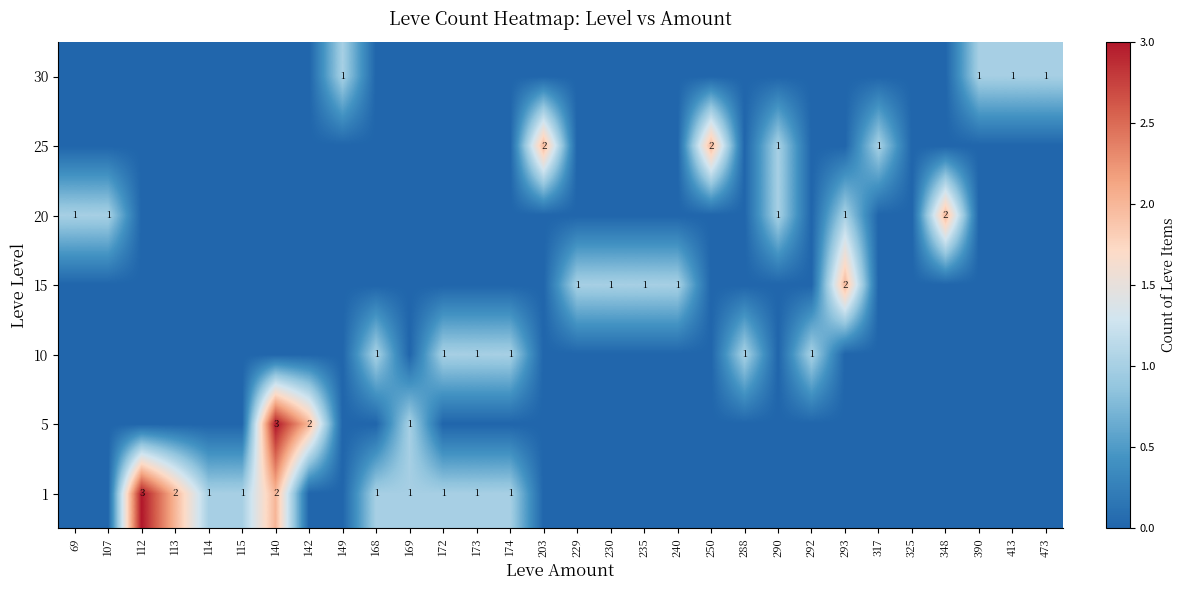

At which category is the sum across all series the highest?

140